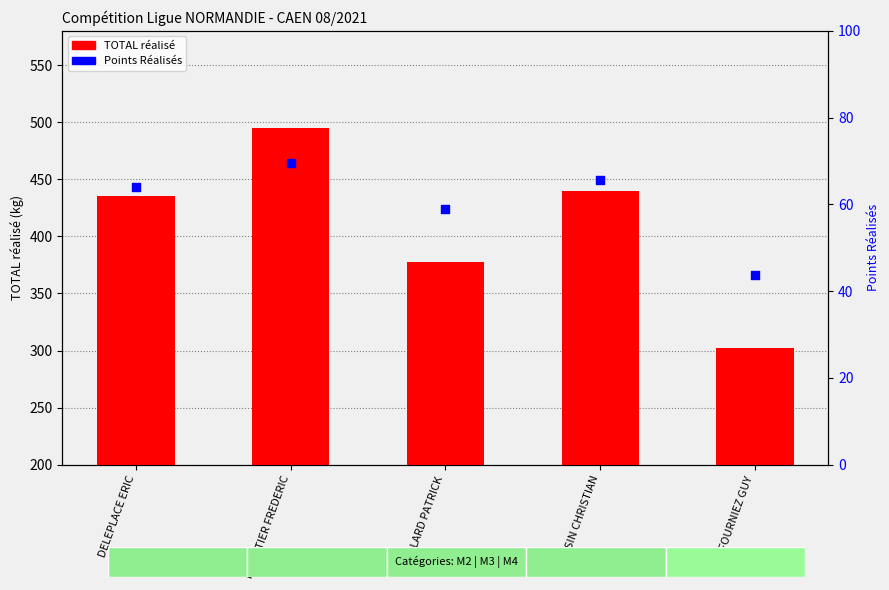

Which series contains the lowest Y value?

Points Réalisés